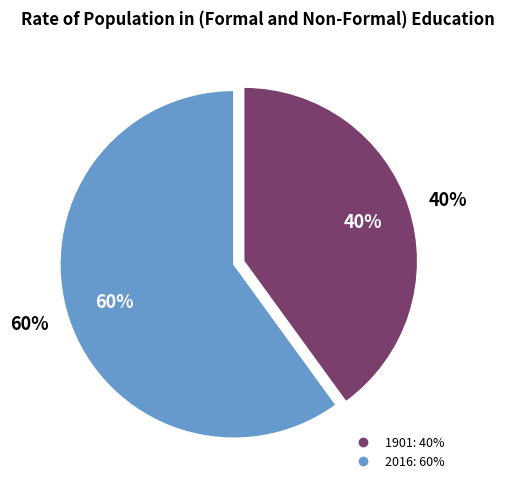

Rank the categories by value from lowest to highest.

1901, 2016